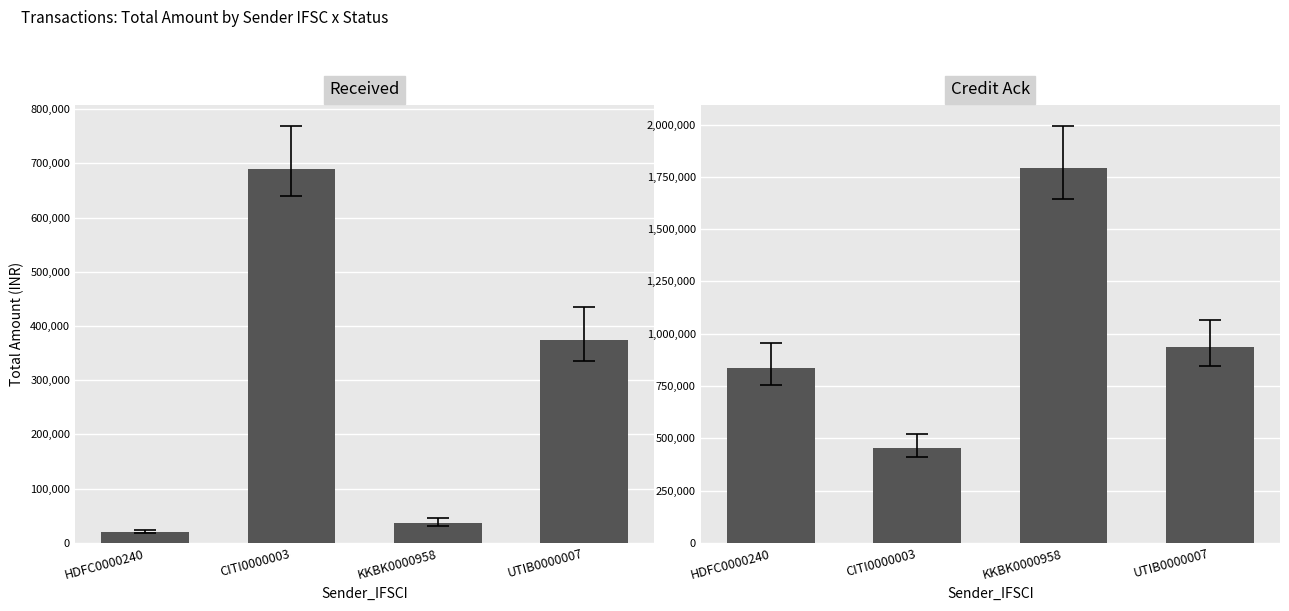

Rank the series by their average value, from lowest to highest.

Received, Credit Ack